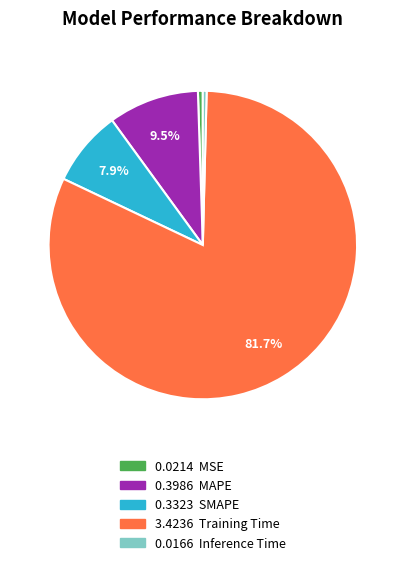

Is there any slice that represents more than half of the pie?

Yes